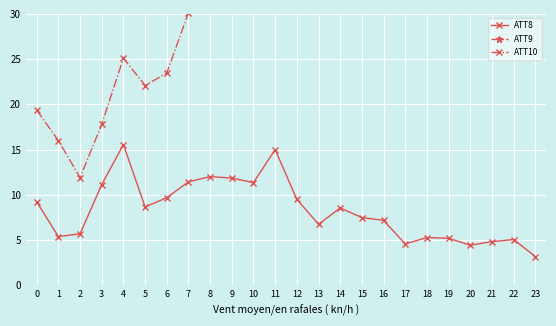

At which category is the sum across all series the highest?

12